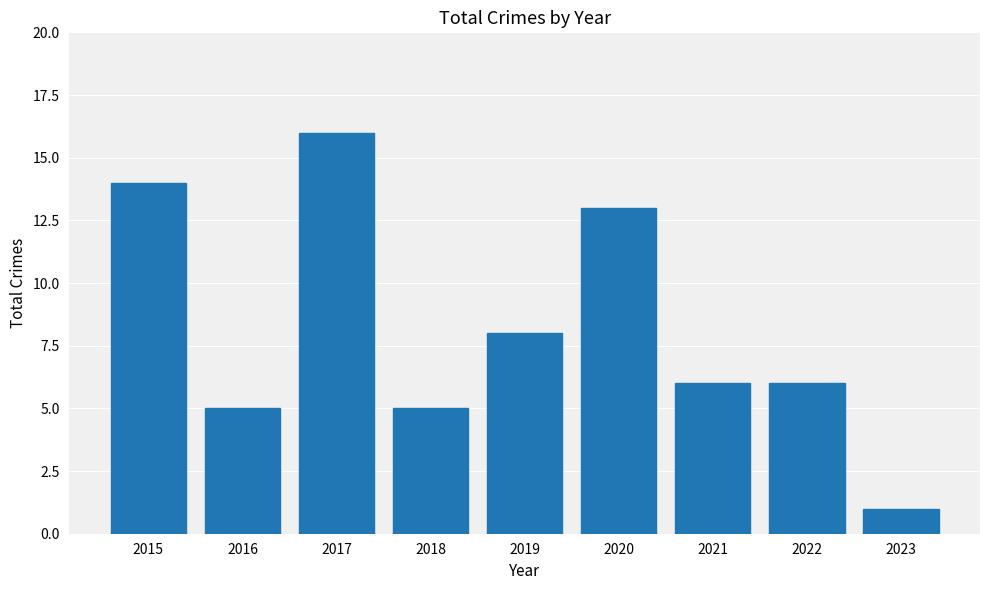

What is the change in value from 2015 to 2023?

-13